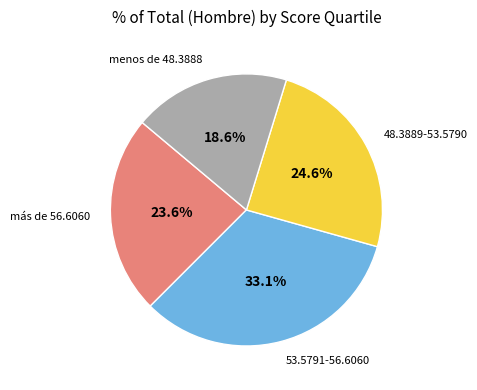

To the nearest percent, what is the difference between the largest and smallest slice percentages?

15%